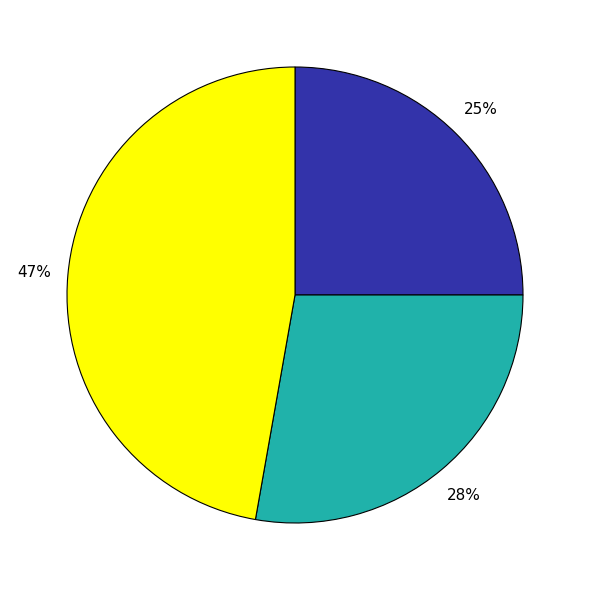

Does any single category account for the majority?

No